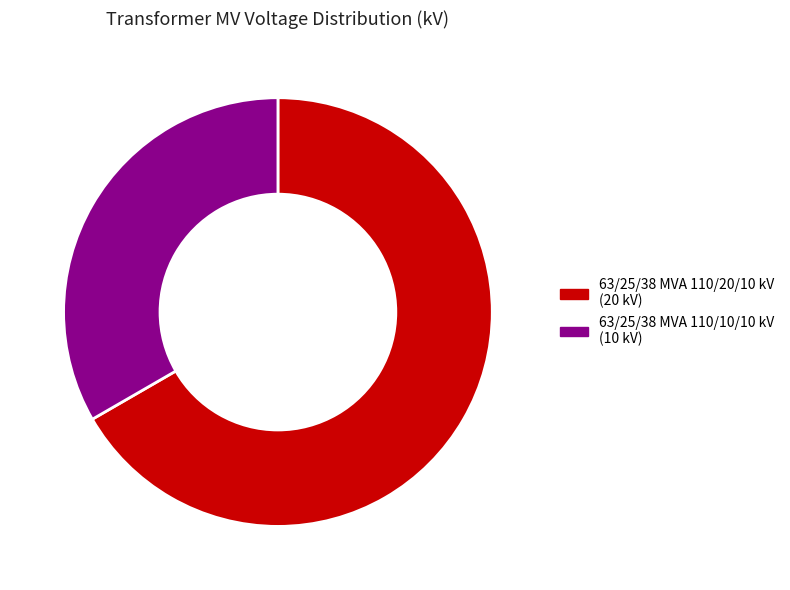

Which slice represents more than half of the pie?

63/25/38 MVA 110/20/10 kV